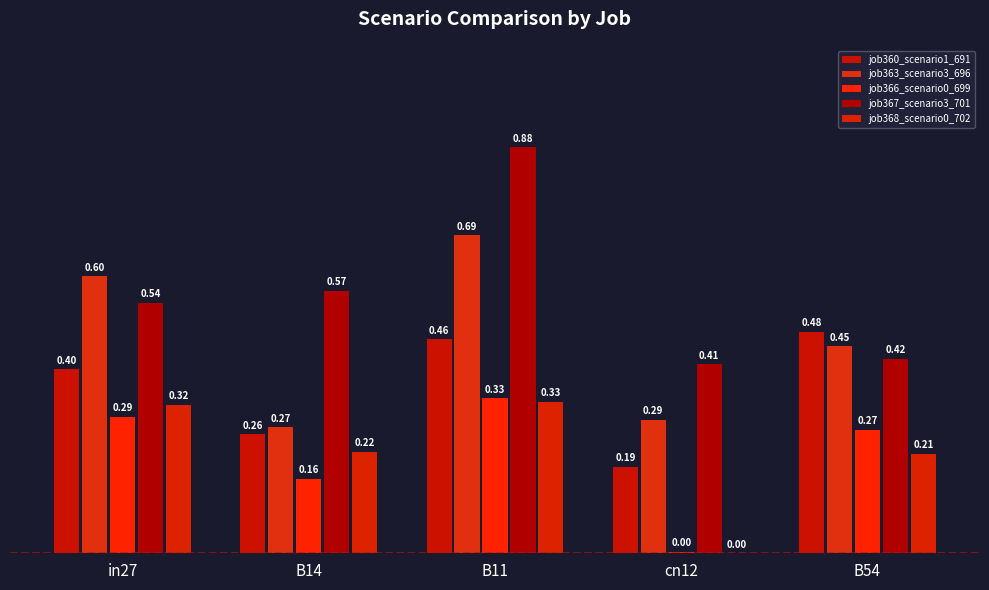

Does the chart contain stacked bars?

No